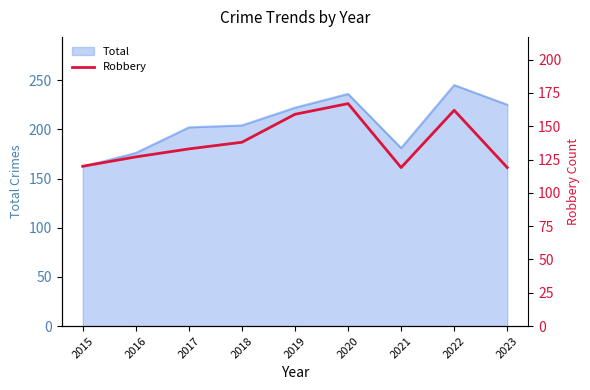

What is the lowest value of the Total series?

162